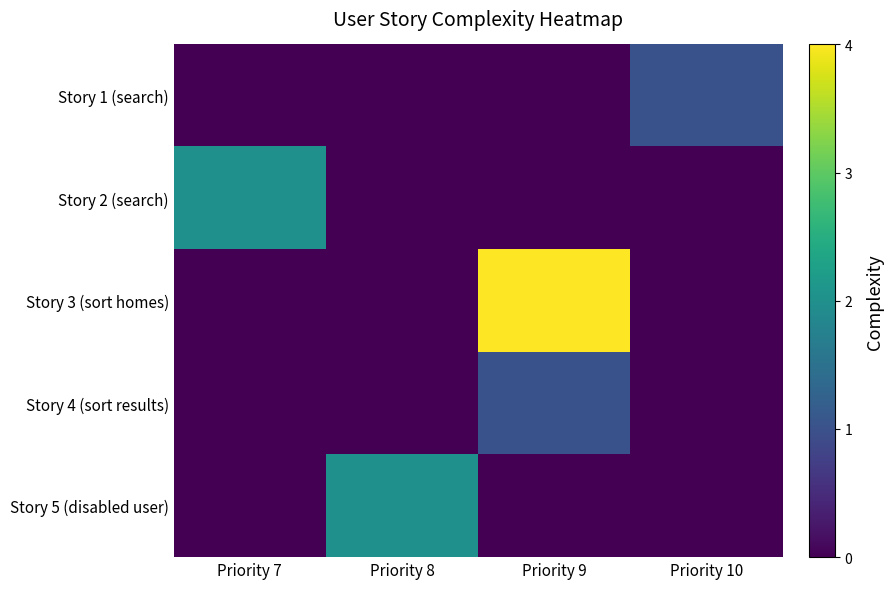

Between Priority 7 and Priority 9, which series saw the biggest shift?

Story 3 (sort homes)